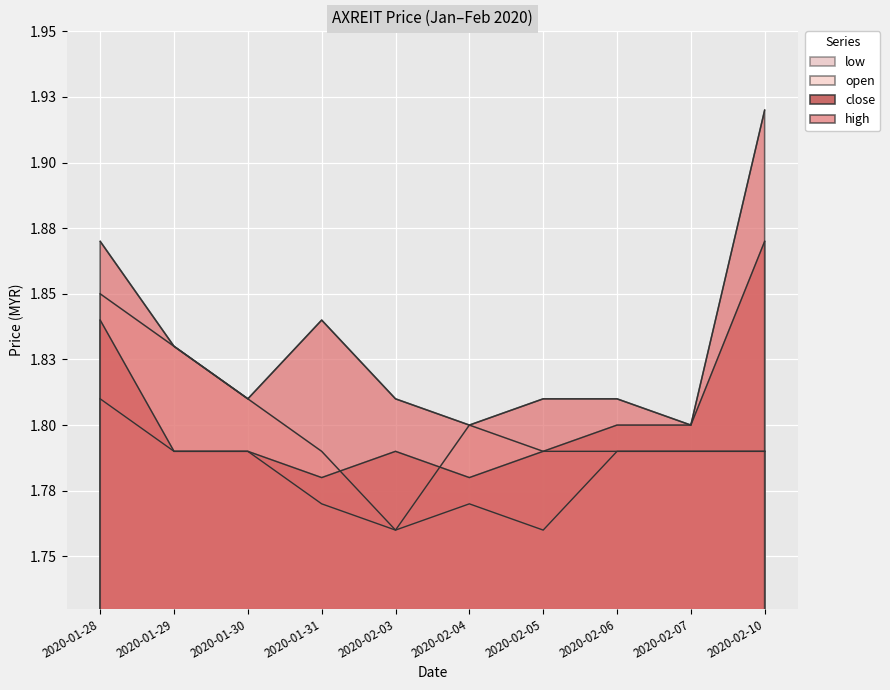

True or false: low has more than 1 points higher than both neighbors.

False